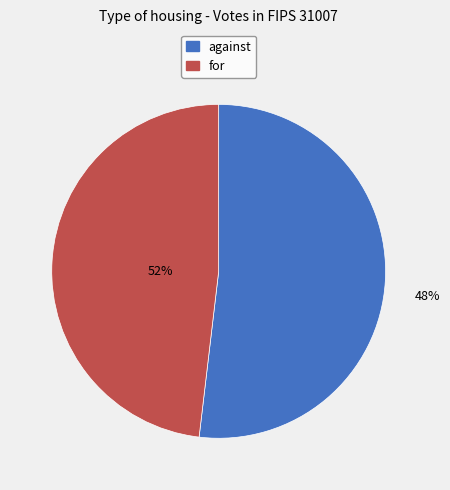

How many segments does this pie chart have?

2